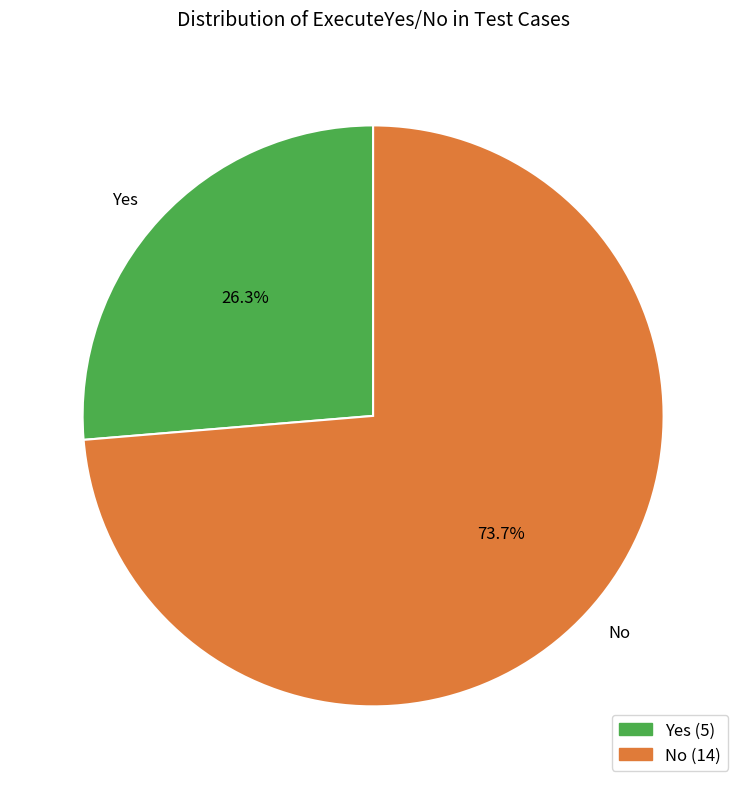

Which slice represents more than half of the pie?

No